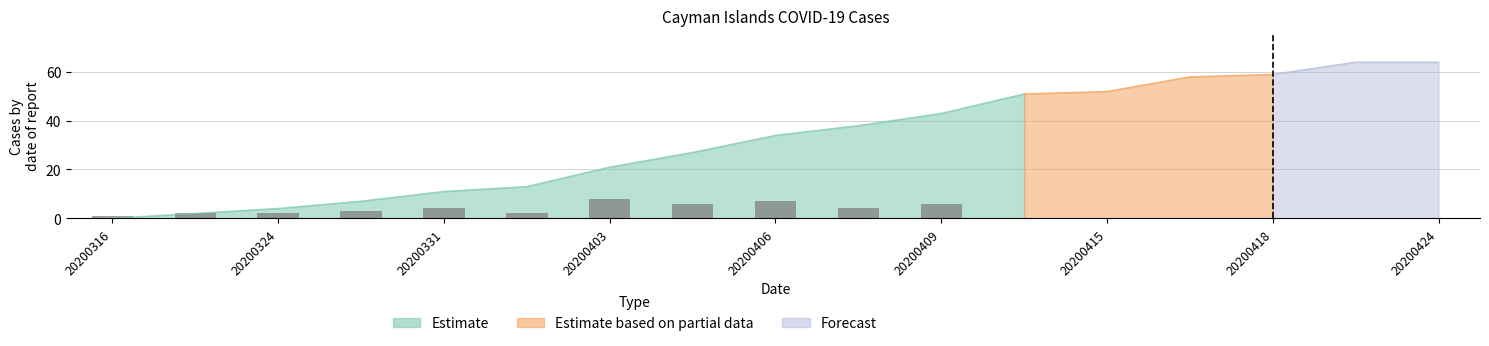

The chart shows a value of 4 at 20200324. True or false?

False